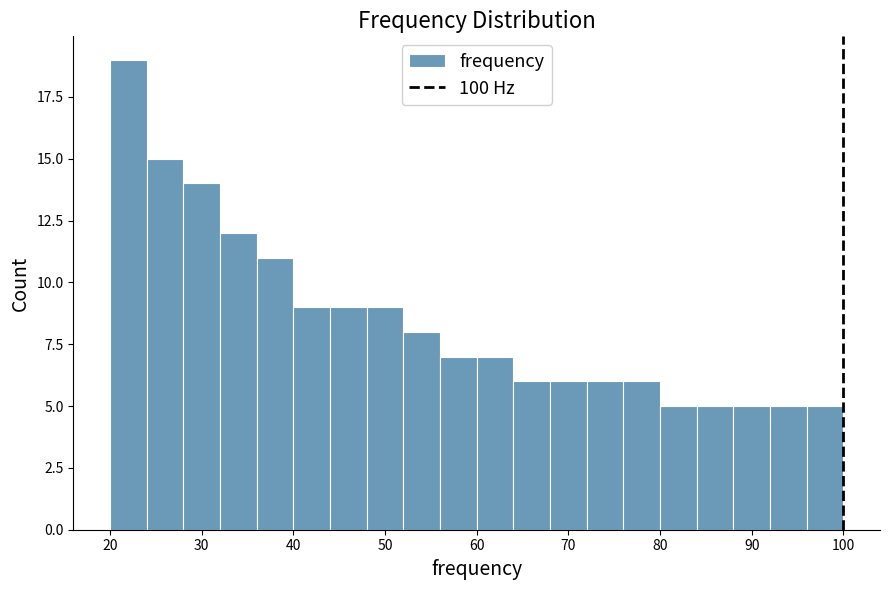

Reading left to right, list every bar in this chart as the range it spans on the x-axis followed by its height. The values are not printed on the chart, so give them approximately, as read against the axis.

20 to 24: 19
24 to 28: 15
28 to 32: 14
32 to 36: 12
36 to 40: 11
40 to 44: 9
44 to 48: 9
48 to 52: 9
52 to 56: 8
56 to 60: 7
60 to 64: 7
64 to 68: 6
68 to 72: 6
72 to 76: 6
76 to 80: 6
80 to 84: 5
84 to 88: 5
88 to 92: 5
92 to 96: 5
96 to 100: 5